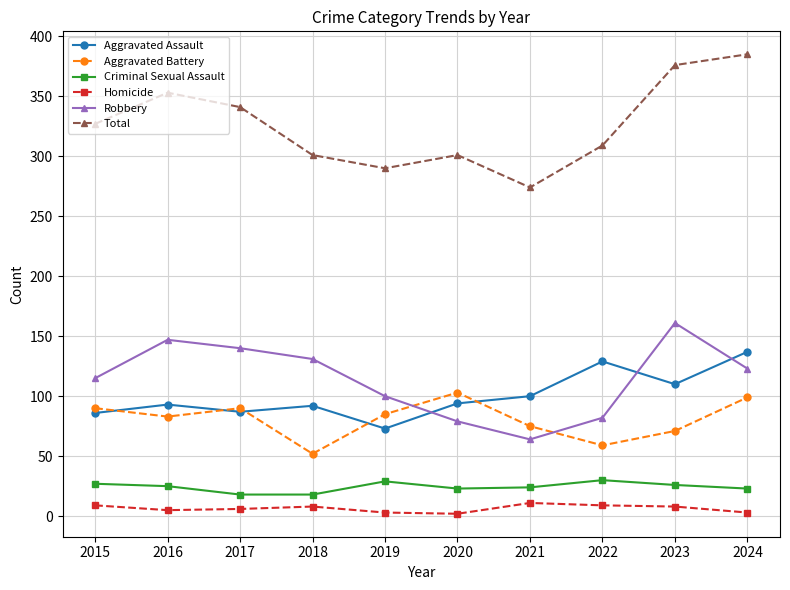

How many data points in Criminal Sexual Assault are less than 25?

5